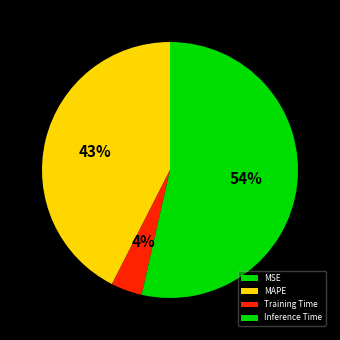

To the nearest percent, what percentage of the pie is MAPE?

43%